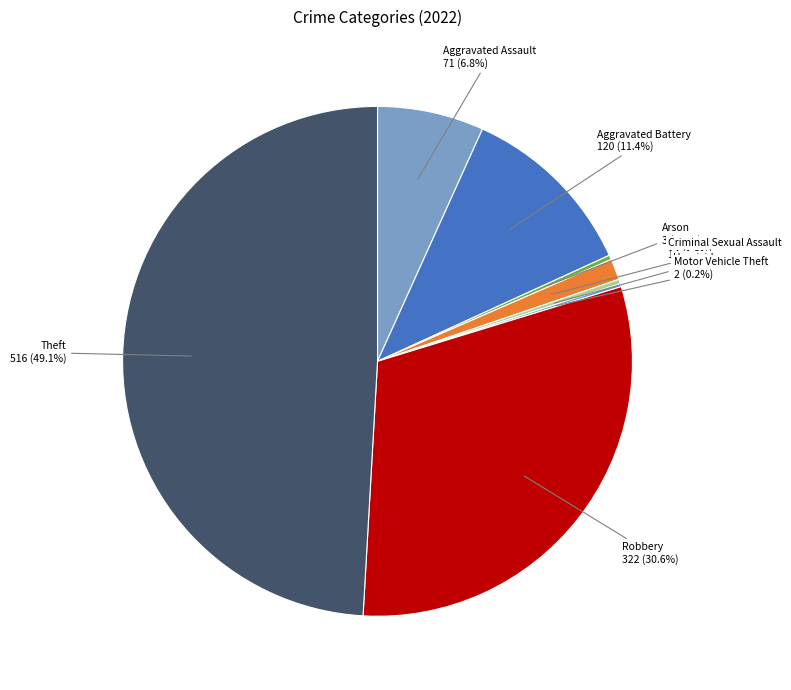

To the nearest percent, what is the difference between the Criminal Sexual Assault and Robbery slice percentages?

29%